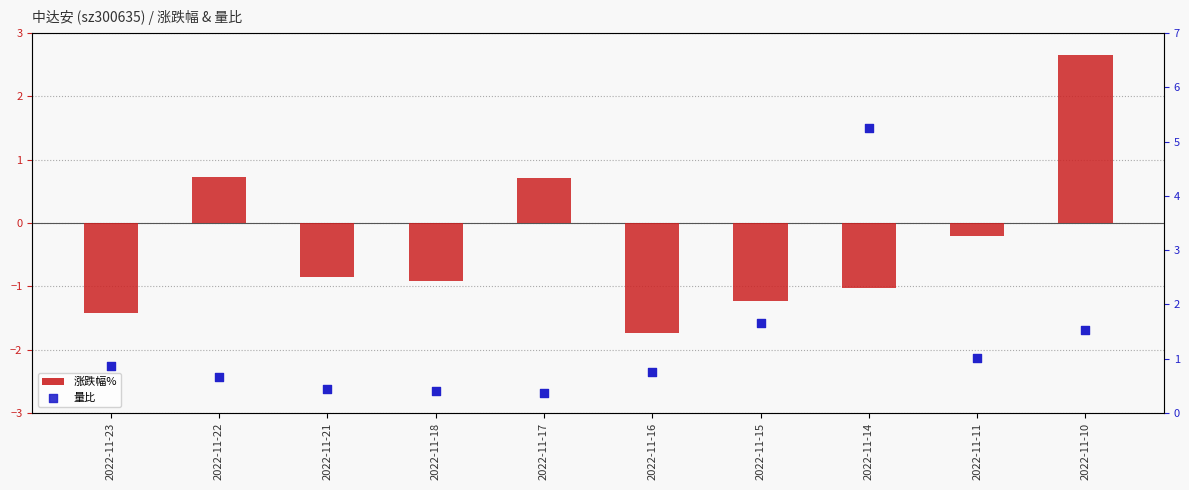

Which series has the largest total across all categories?

量比